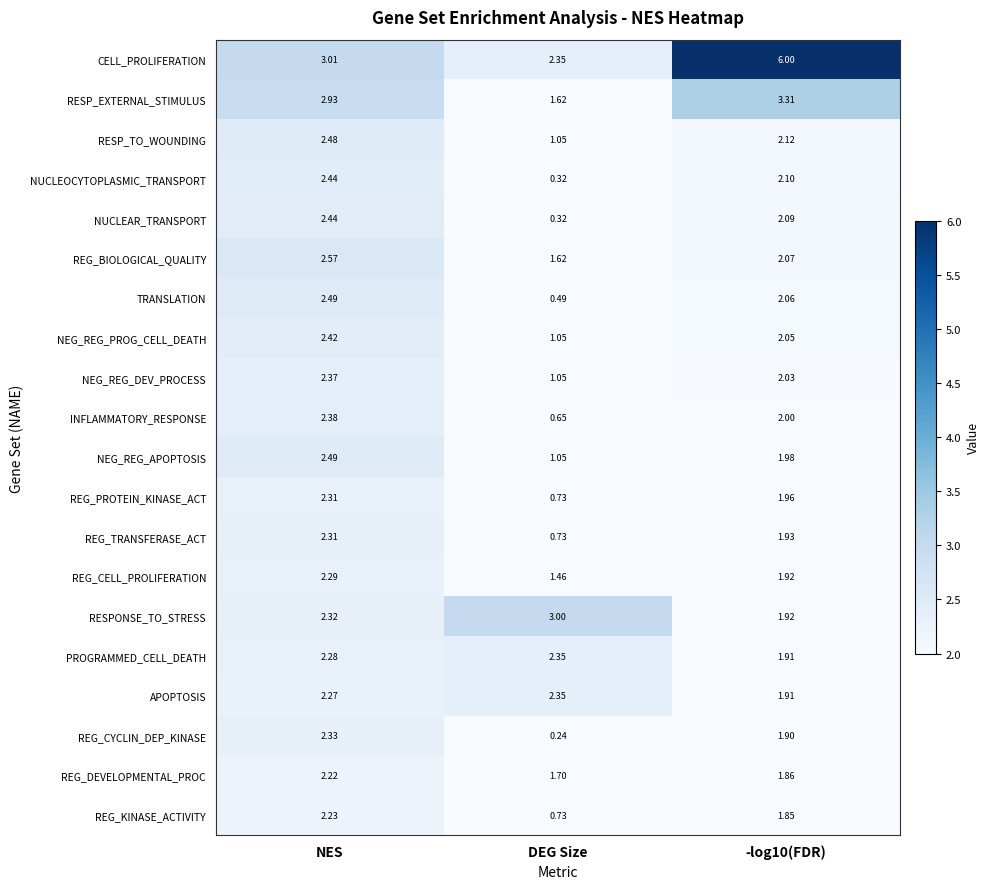

How many values in the NUCLEAR_TRANSPORT series are below 2?

1